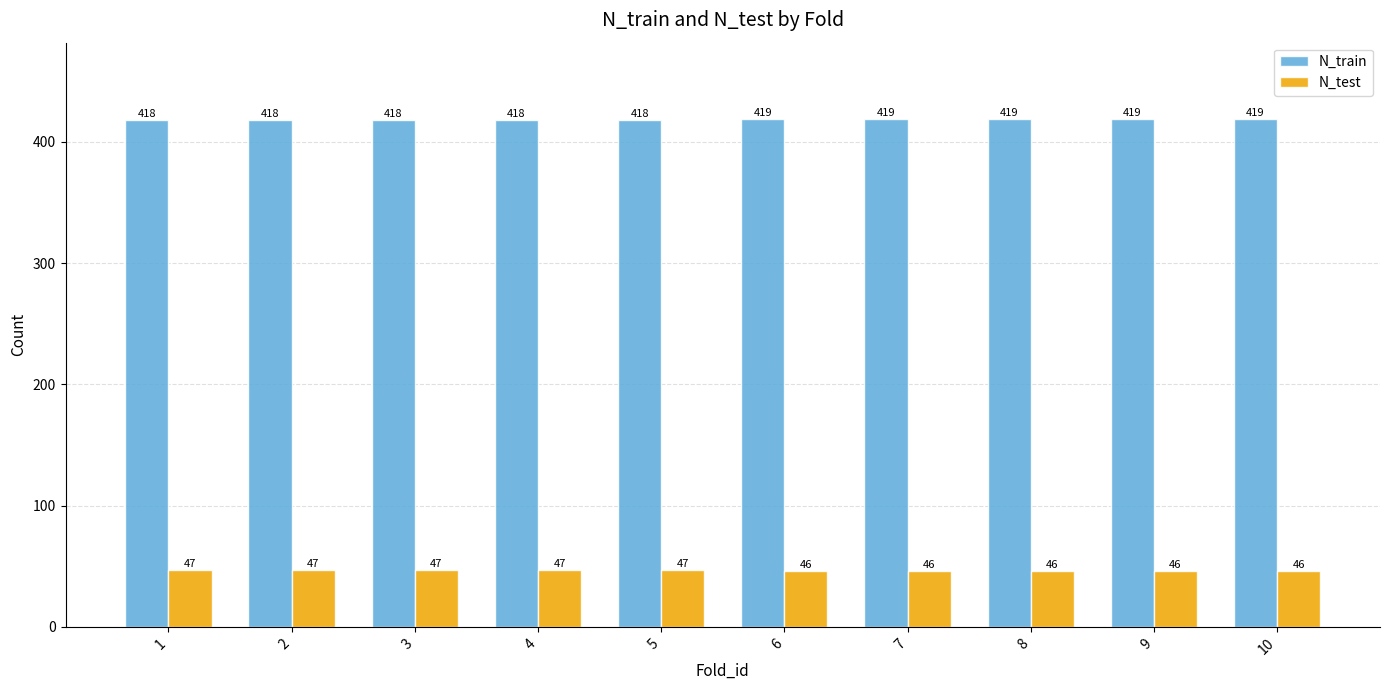

Reading left to right, transcribe all the data shown in this chart.

N_train: 418	418	418	418	418	419	419	419	419	419
N_test: 47	47	47	47	47	46	46	46	46	46